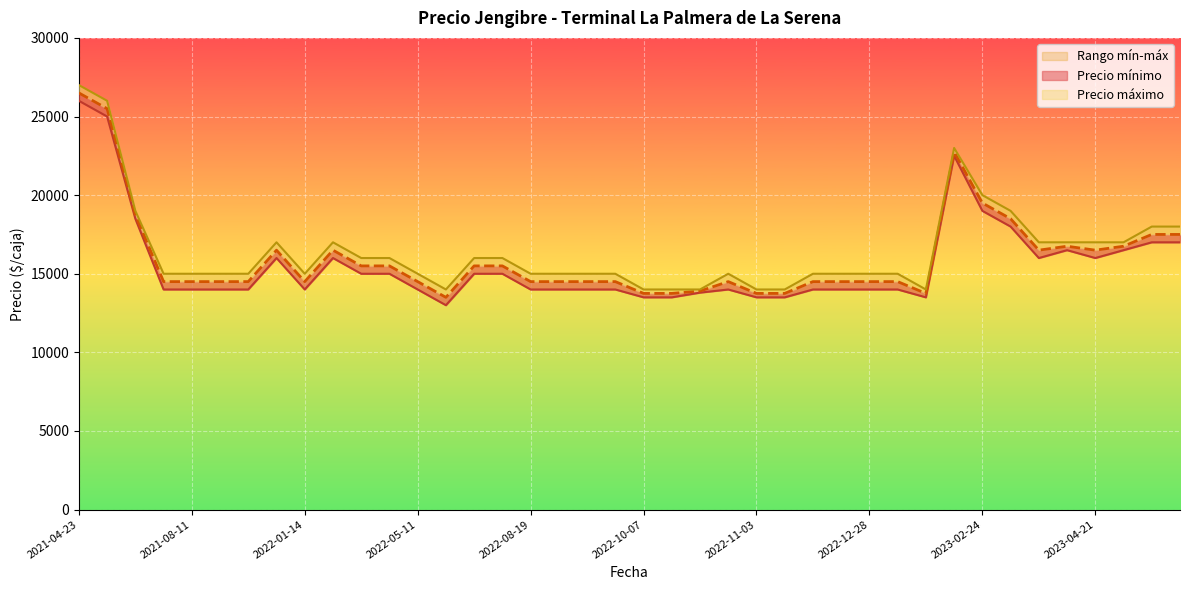

What is the difference between the maximum and minimum values in the Precio promedio ponderado series?

13000